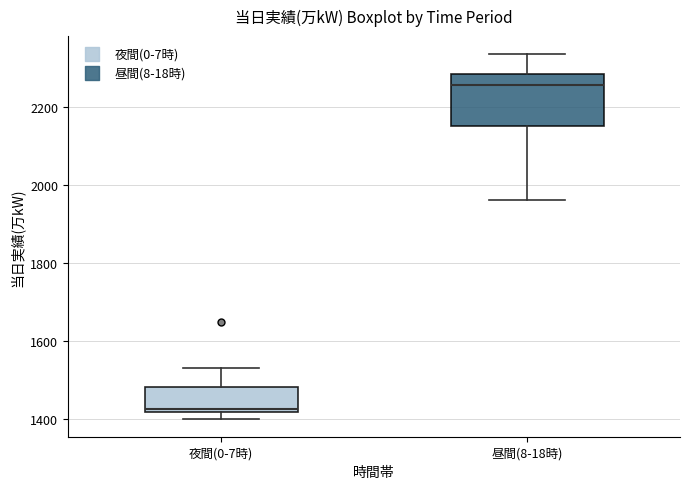

Which box has the lowest median line?

夜間(0-7時)